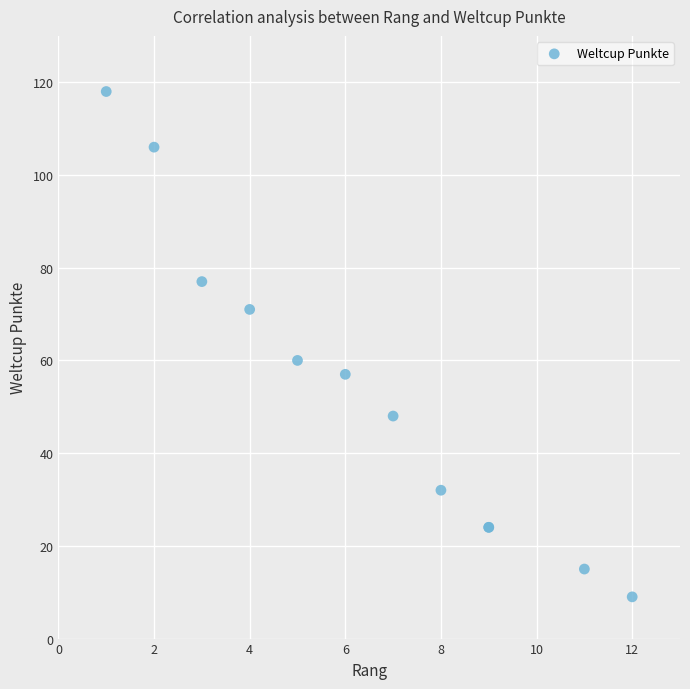

What Y value in the scatter plot is closest to 63?

60